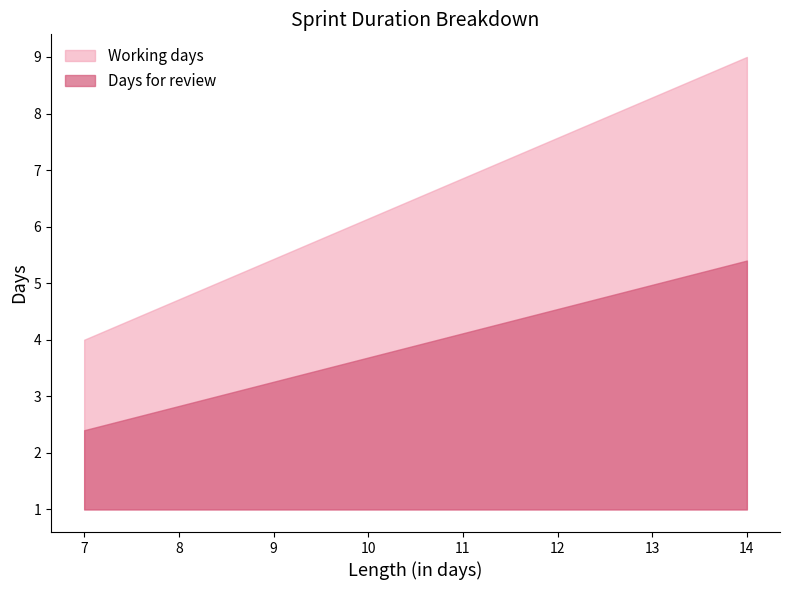

Which series has the largest total across all categories?

Working days